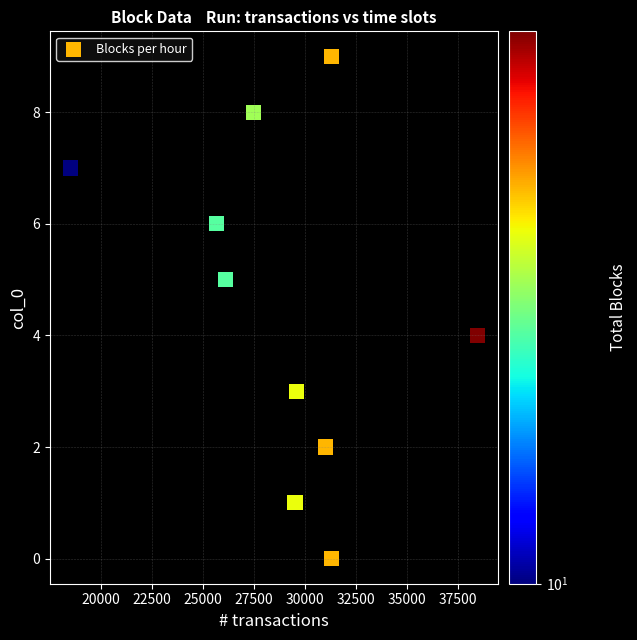

What is the range of Y values (max minus min)?

9